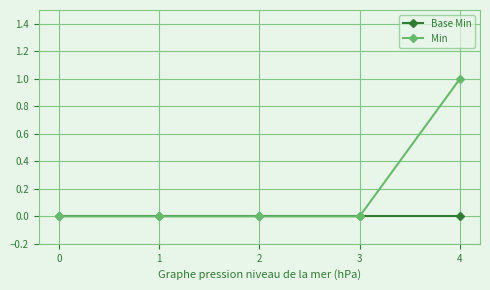

List the series in order of their peak value, highest first.

Min, Base Min